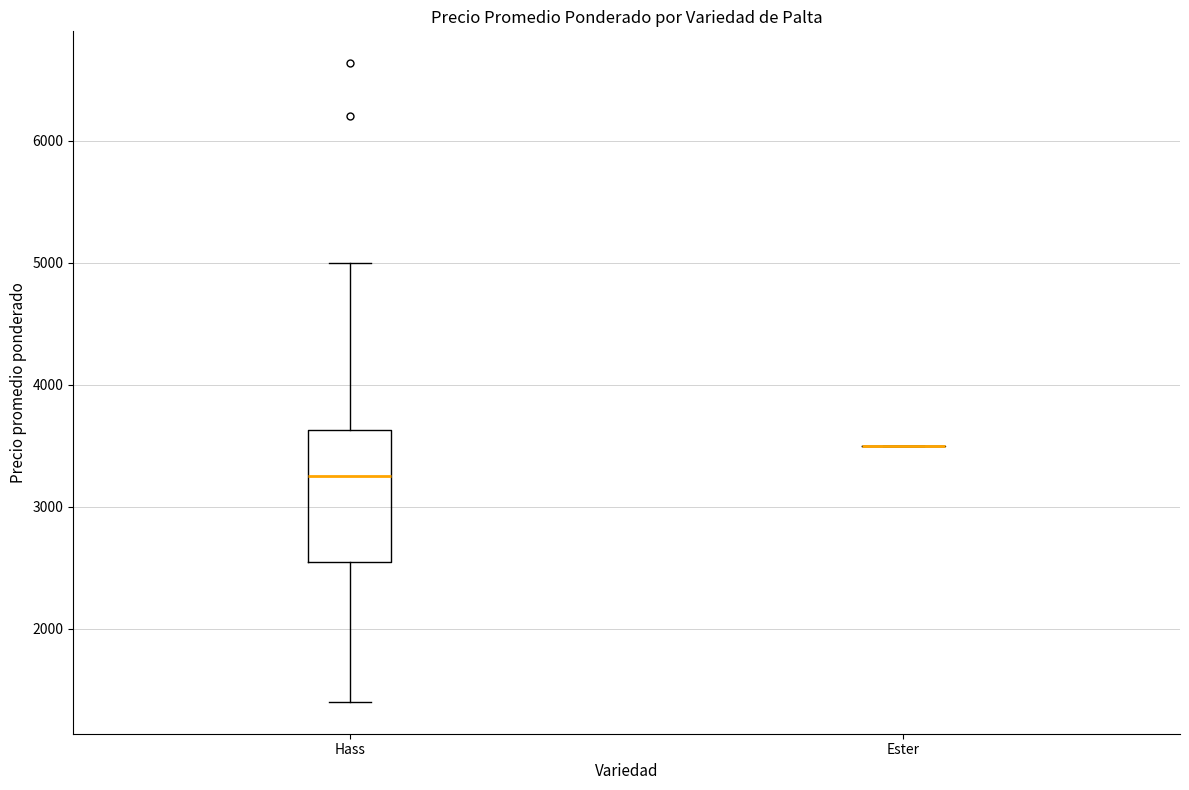

Which box is the tallest, from its lower edge to its upper edge?

Hass